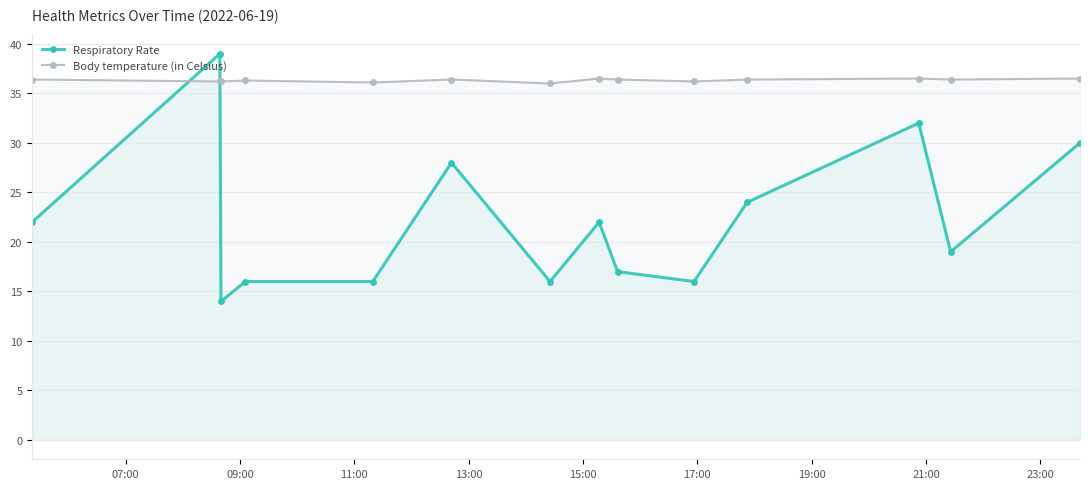

List the series in order of their overall mean, highest first.

Body temperature (in Celsius), Respiratory Rate